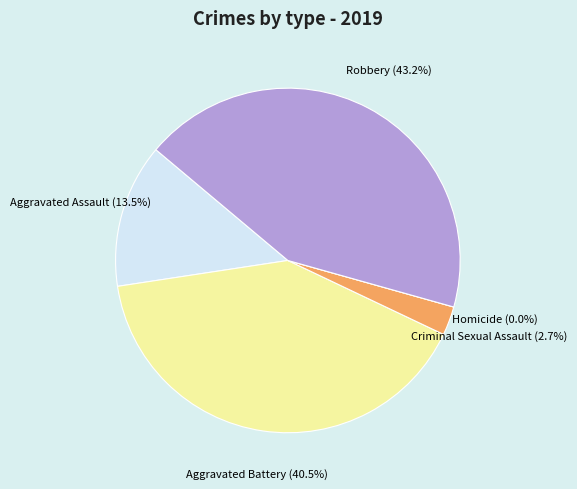

What is the total percentage of Criminal Sexual Assault and Aggravated Assault?

16.2%